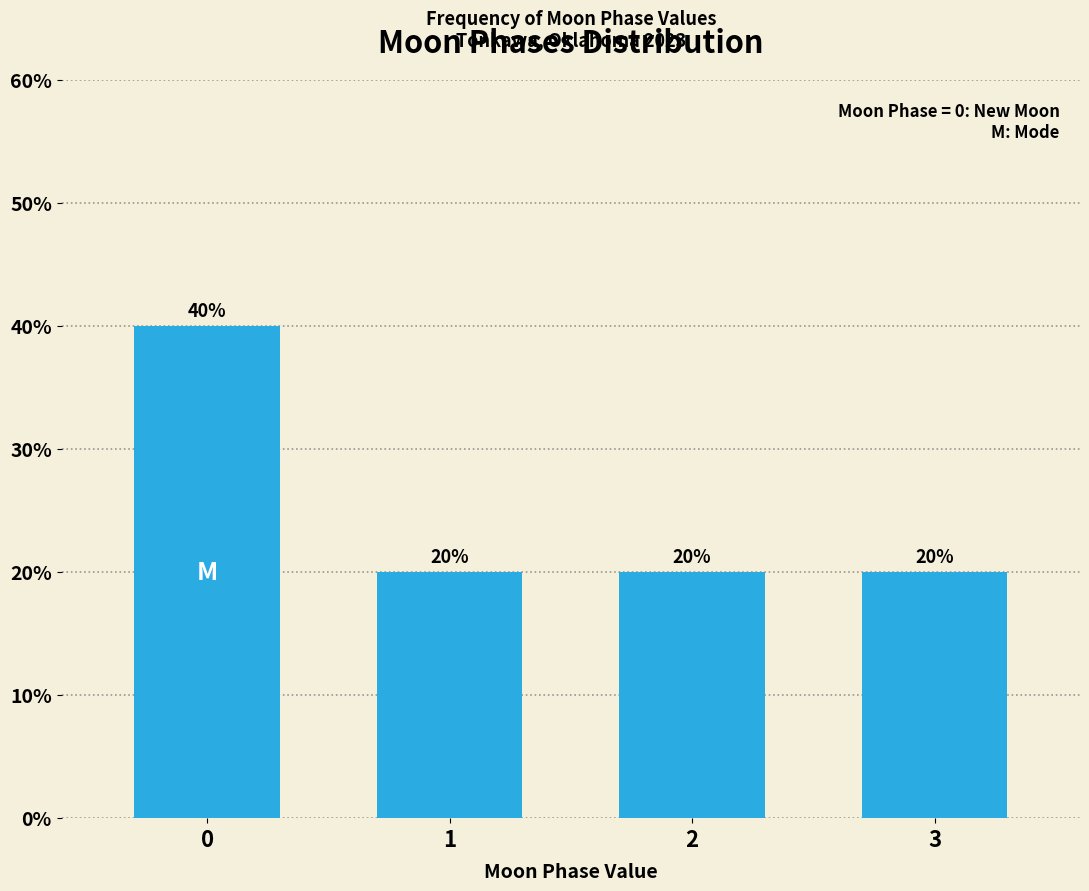

Reading left to right, what are all the values shown in this chart?

40	20	20	20